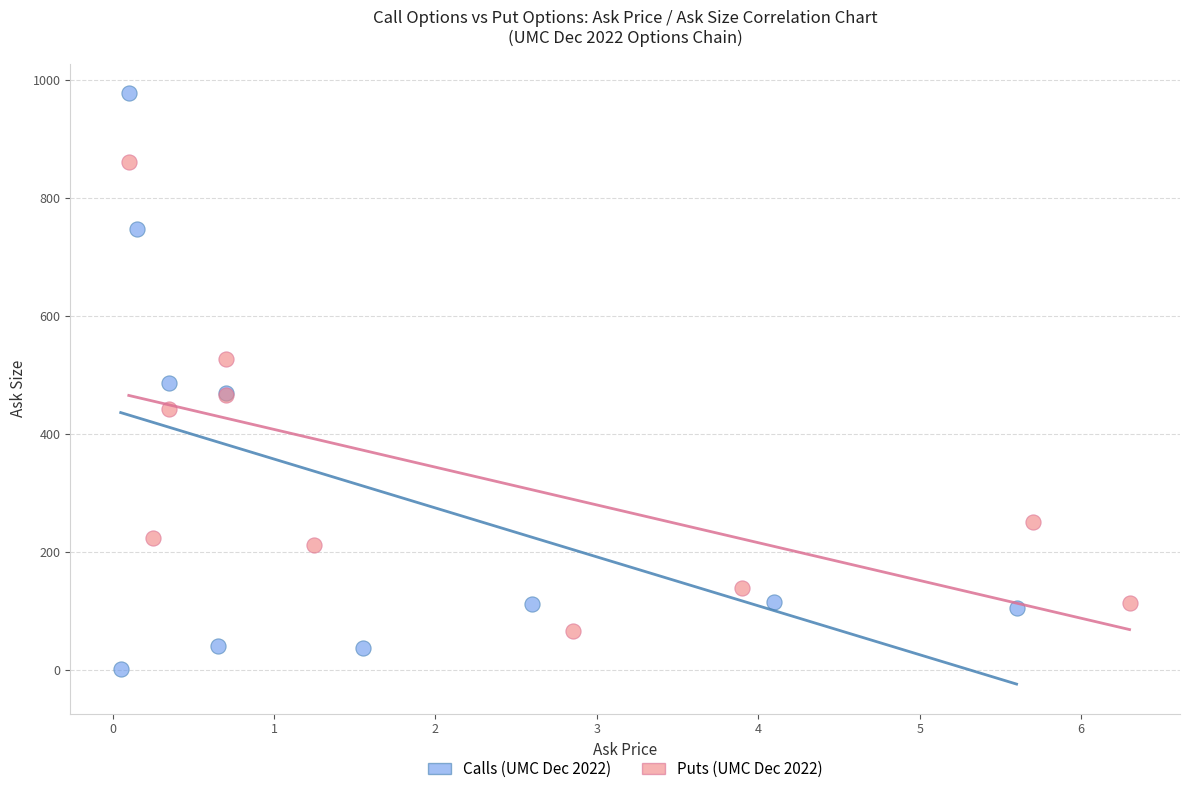

Which series contains the highest Y value?

Calls (UMC Dec 2022)